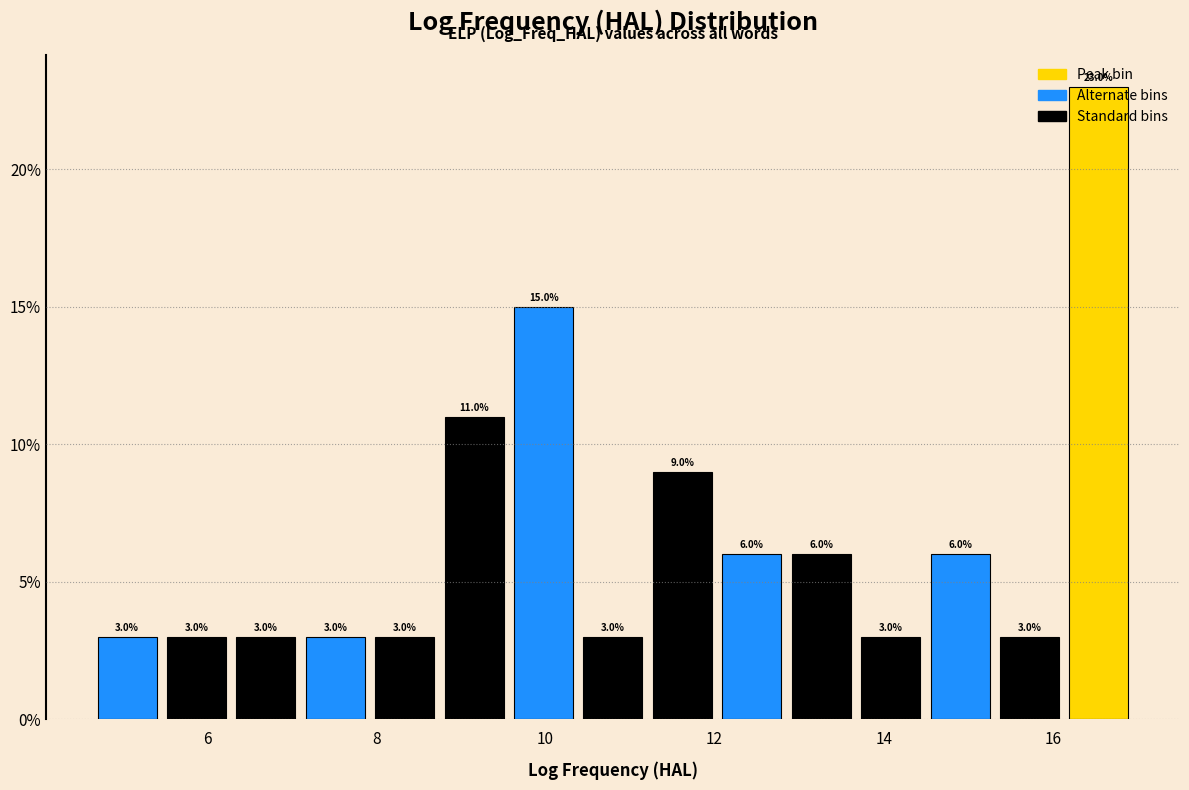

What is the height of the bar covering 9.6 to 10.4 on the x-axis? The bar edges are not printed on the chart, so give them approximately, as read against the axis.

15.0